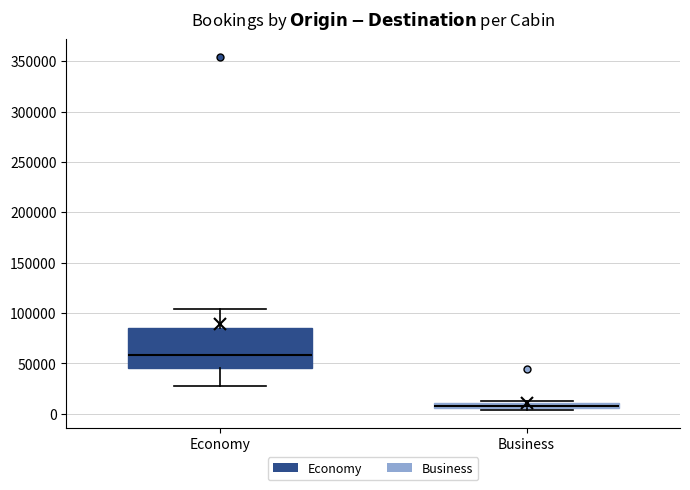

Which box has the lowest median line?

Business